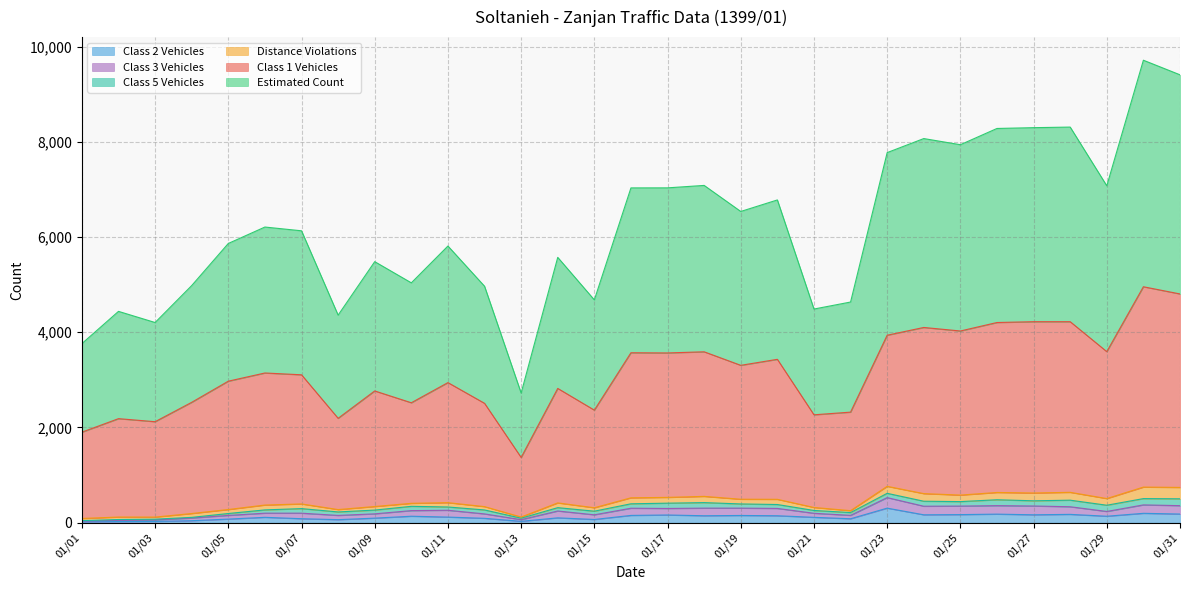

True or false: Class 2 Vehicles and Estimated Count cross at least once.

False